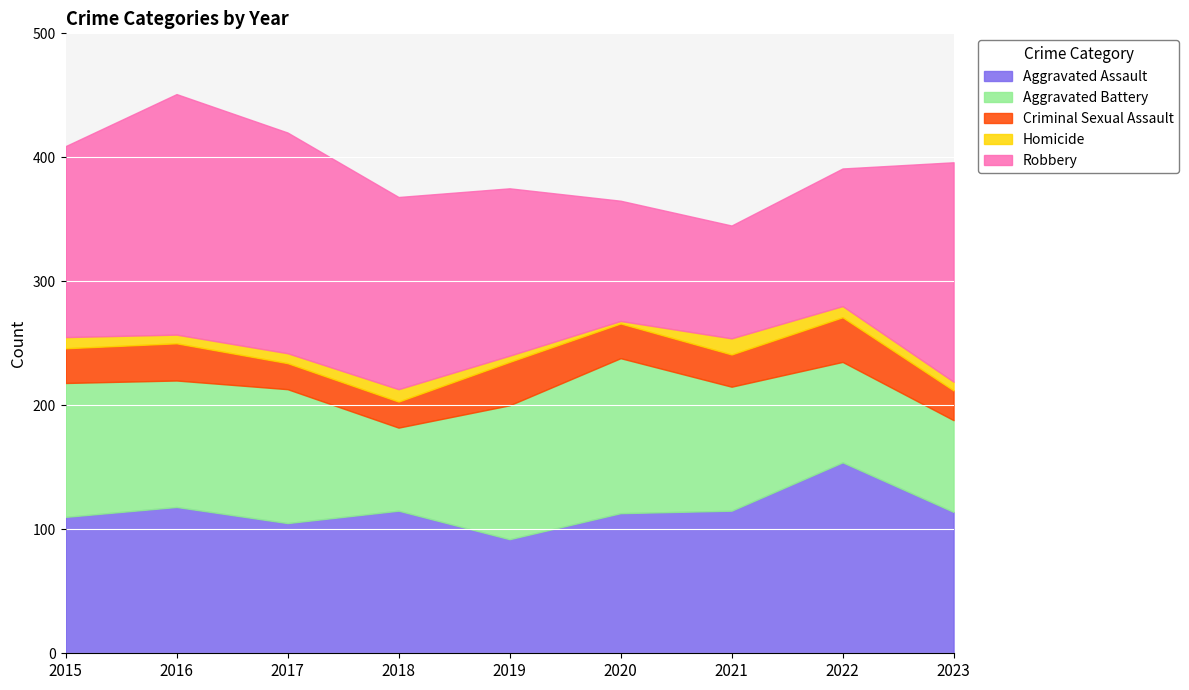

True or false: Aggravated Assault has more than 1 points higher than both neighbors.

True